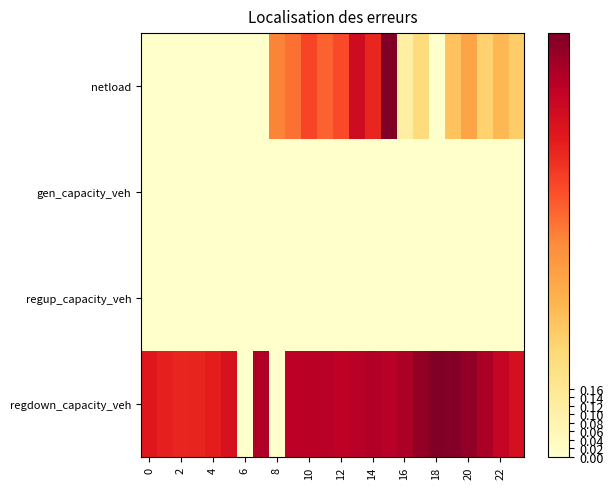

How many categories are shown in the chart?

24